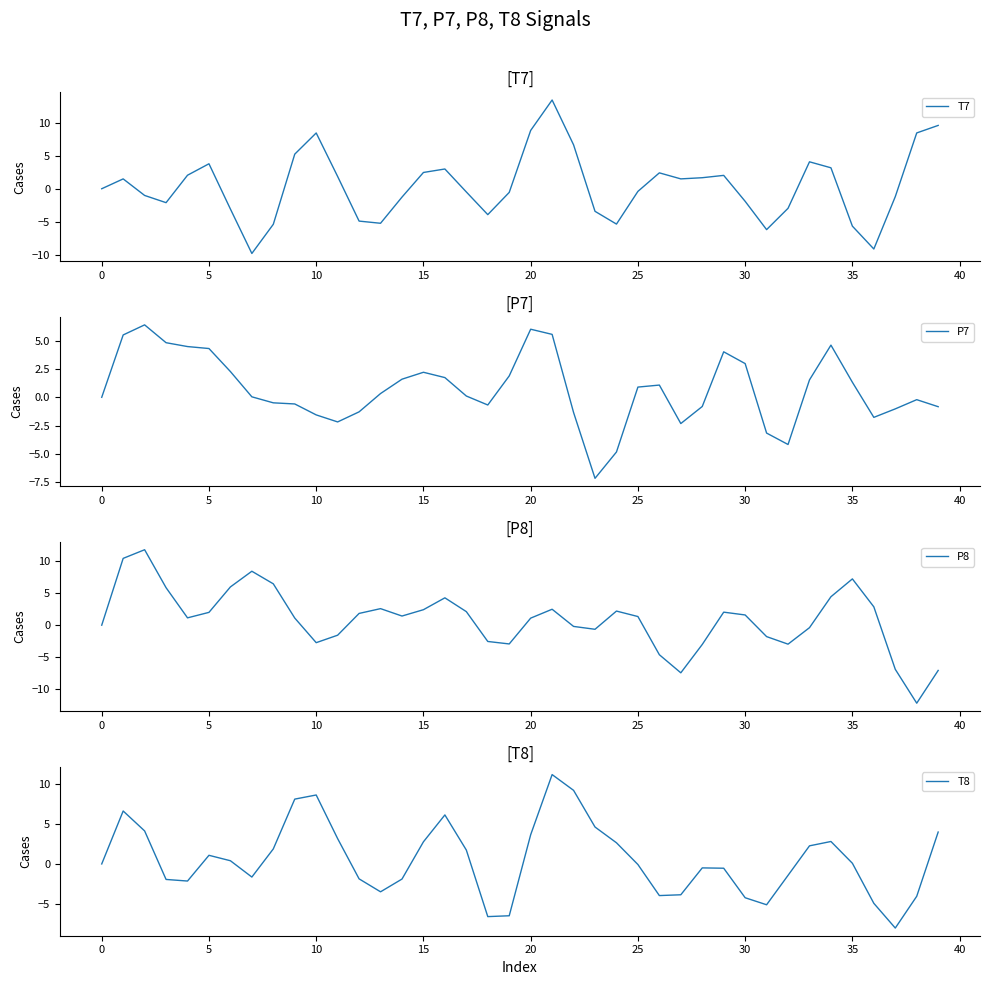

Does the chart have visible grid lines?

No